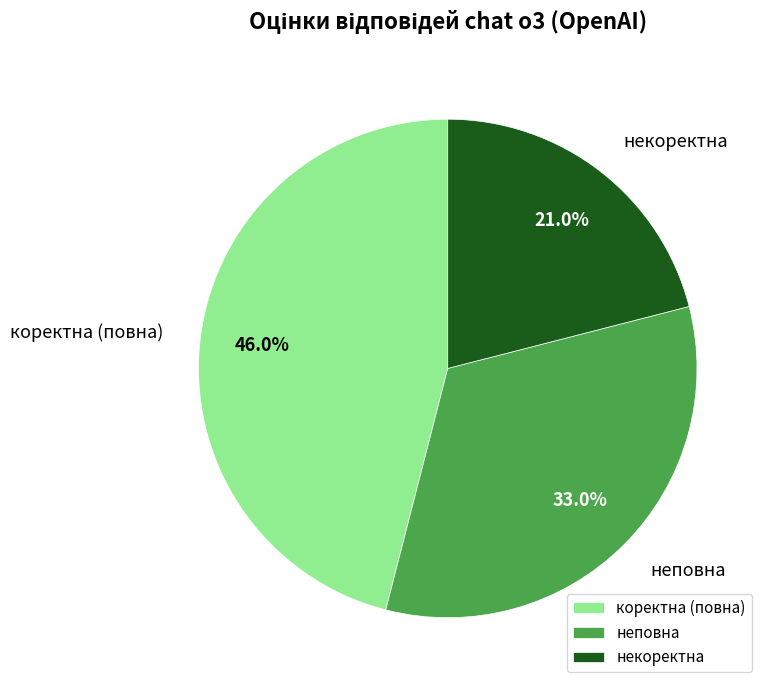

What is the ratio of the value at коректна (повна) to the value at неповна?

1.4